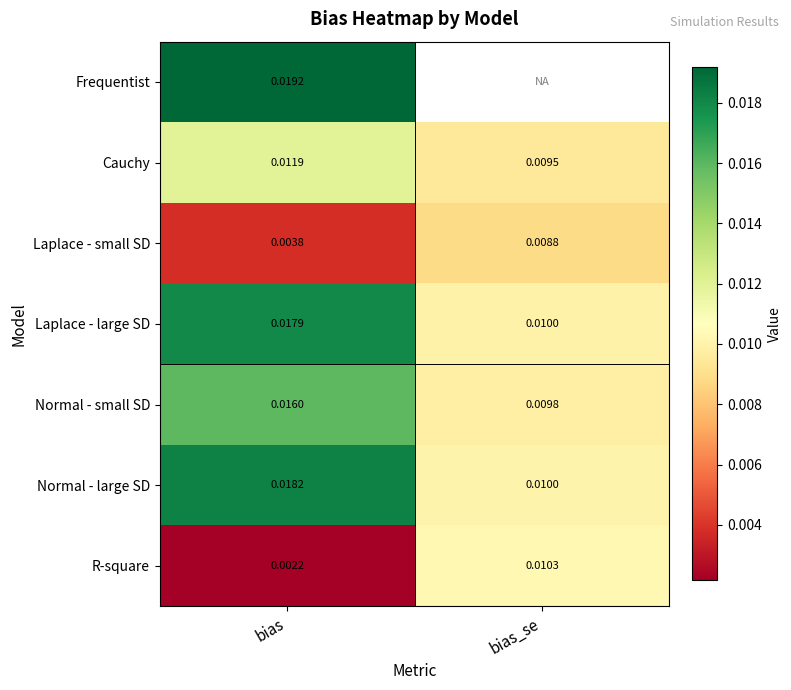

Where is Cauchy nearest to the value 0?

bias_se